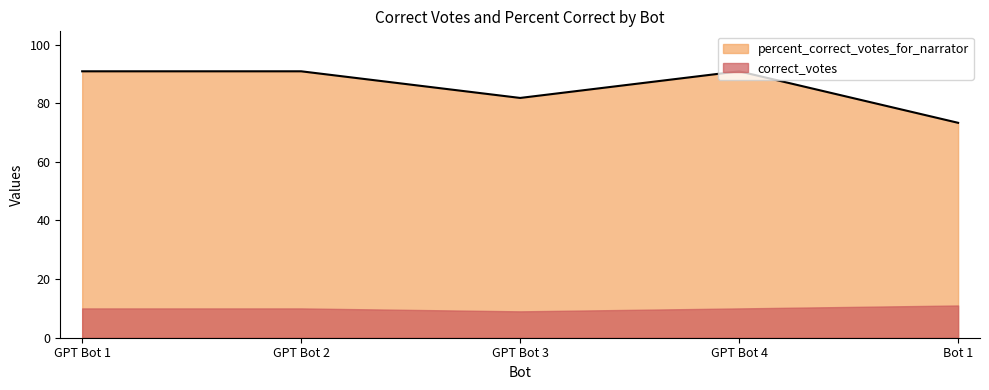

How many lines are shown in the chart?

2